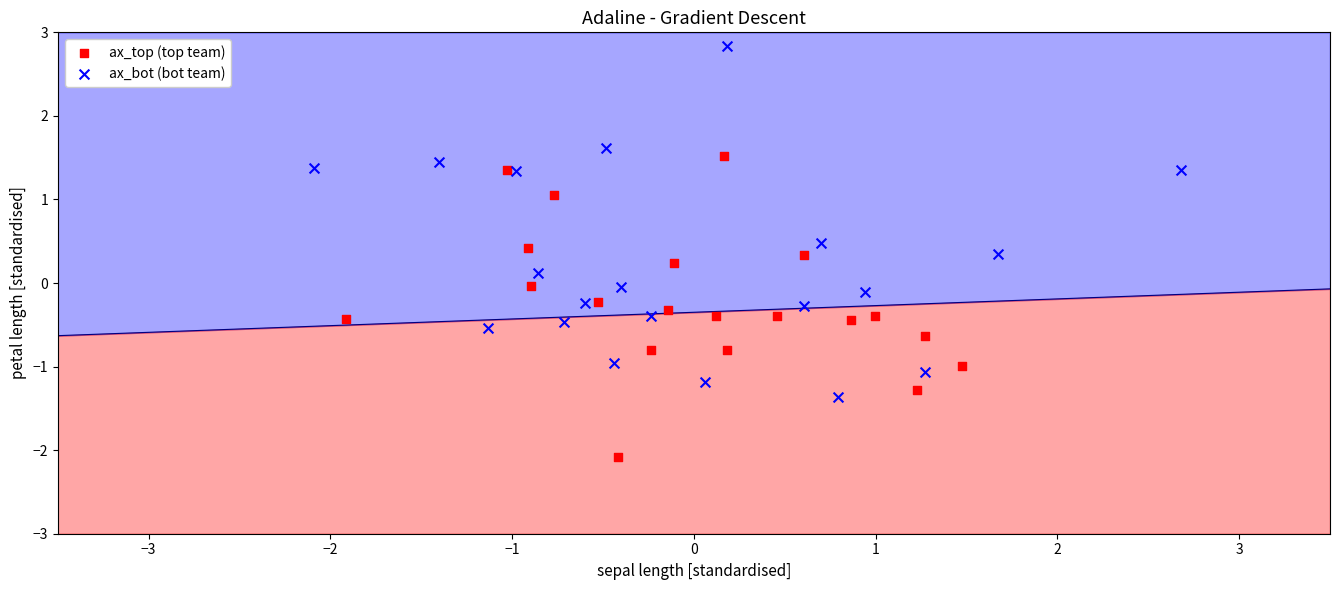

Which series has the largest Y range (max minus min)?

ax_bot (bot team)